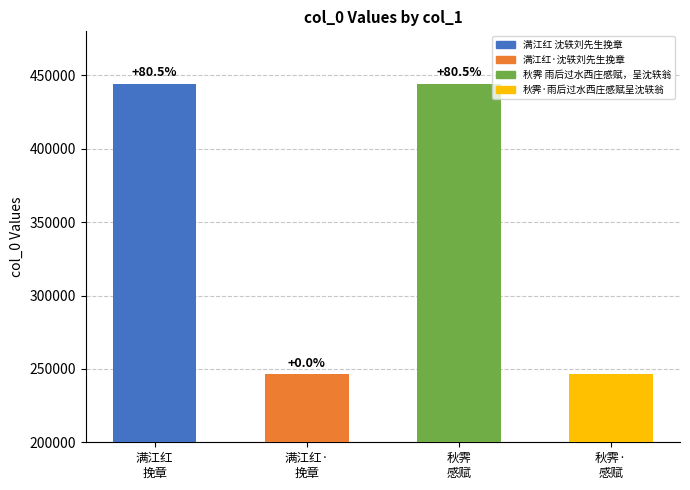

What is the average value?

345340